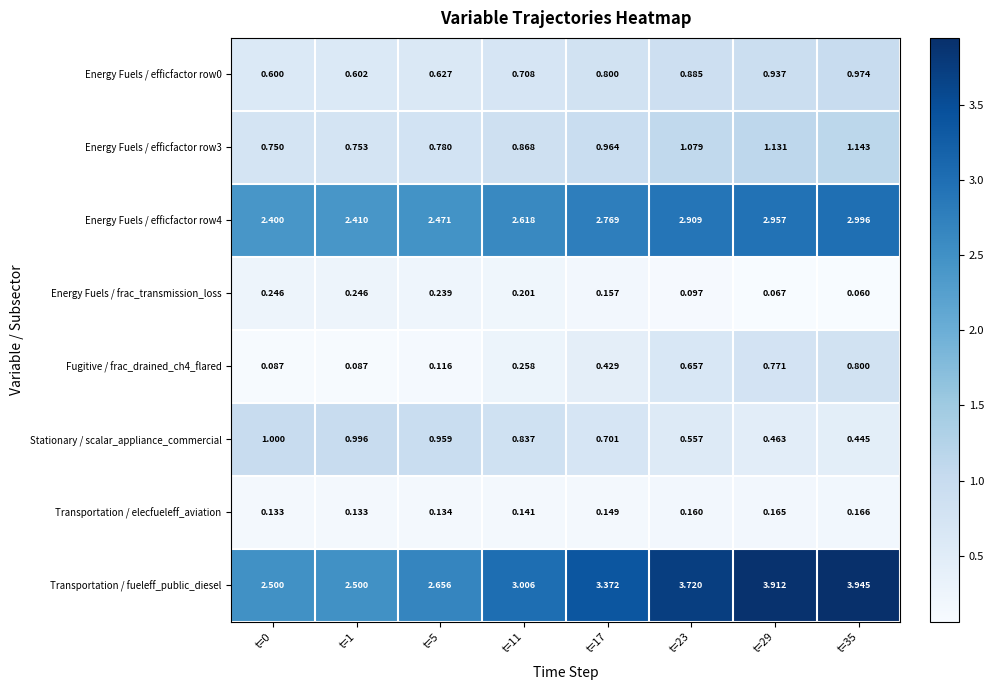

Which series has the largest range (max minus min)?

Transportation / fueleff_public_diesel